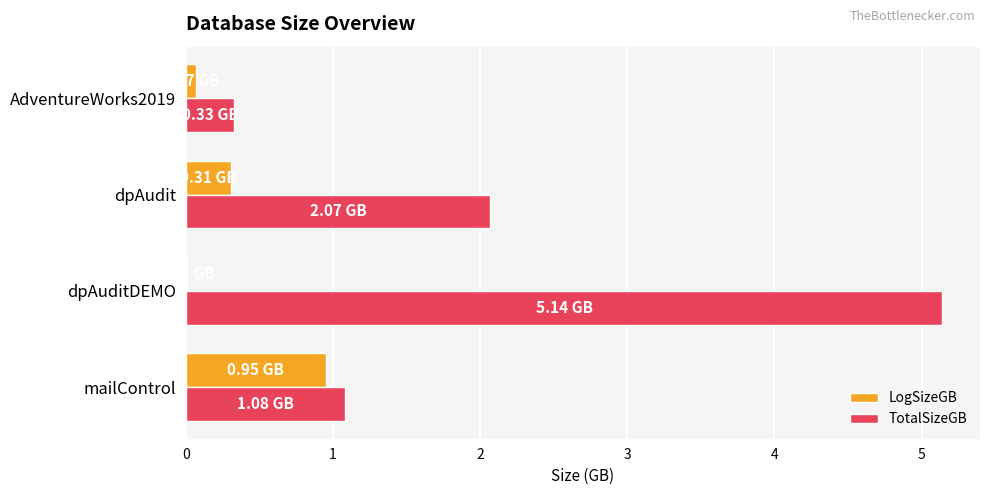

At which category is the sum across all series the highest?

dpAuditDEMO